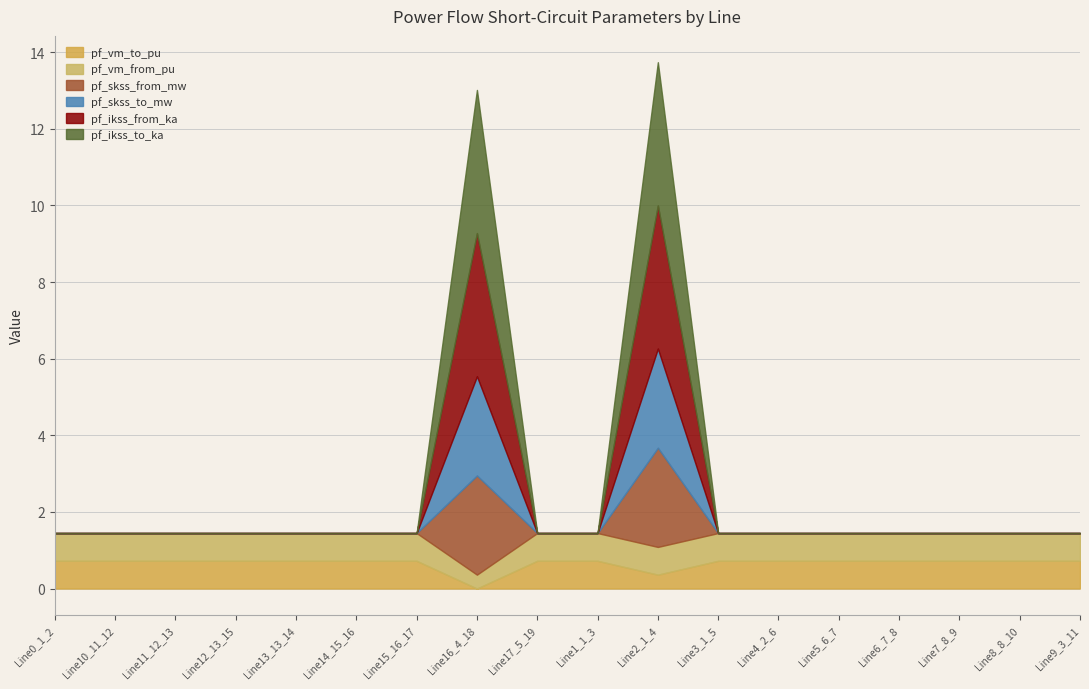

Reading left to right, transcribe all the data shown in this chart.

pf_vm_to_pu: Line0_1_2=0.7	Line10_11_12=0.7	Line11_12_13=0.7	Line12_13_15=0.7	Line13_13_14=0.7	Line14_15_16=0.7	Line15_16_17=0.7	Line16_4_18=0.0	Line17_5_19=0.7	Line1_1_3=0.7	Line2_1_4=0.4	Line3_1_5=0.7	Line4_2_6=0.7	Line5_6_7=0.7	Line6_7_8=0.7	Line7_8_9=0.7	Line8_8_10=0.7	Line9_3_11=0.7
pf_vm_from_pu: Line0_1_2=0.7	Line10_11_12=0.7	Line11_12_13=0.7	Line12_13_15=0.7	Line13_13_14=0.7	Line14_15_16=0.7	Line15_16_17=0.7	Line16_4_18=0.4	Line17_5_19=0.7	Line1_1_3=0.7	Line2_1_4=0.7	Line3_1_5=0.7	Line4_2_6=0.7	Line5_6_7=0.7	Line6_7_8=0.7	Line7_8_9=0.7	Line8_8_10=0.7	Line9_3_11=0.7
pf_skss_from_mw: Line0_1_2=0.0	Line10_11_12=0.0	Line11_12_13=0.0	Line12_13_15=0.0	Line13_13_14=0.0	Line14_15_16=0.0	Line15_16_17=0.0	Line16_4_18=2.6	Line17_5_19=0.0	Line1_1_3=0.0	Line2_1_4=2.6	Line3_1_5=0.0	Line4_2_6=0.0	Line5_6_7=0.0	Line6_7_8=0.0	Line7_8_9=0.0	Line8_8_10=0.0	Line9_3_11=0.0
pf_skss_to_mw: Line0_1_2=0.0	Line10_11_12=0.0	Line11_12_13=0.0	Line12_13_15=0.0	Line13_13_14=0.0	Line14_15_16=0.0	Line15_16_17=0.0	Line16_4_18=2.6	Line17_5_19=0.0	Line1_1_3=0.0	Line2_1_4=2.6	Line3_1_5=0.0	Line4_2_6=0.0	Line5_6_7=0.0	Line6_7_8=0.0	Line7_8_9=0.0	Line8_8_10=0.0	Line9_3_11=0.0
pf_ikss_from_ka: Line0_1_2=0.0	Line10_11_12=0.0	Line11_12_13=0.0	Line12_13_15=0.0	Line13_13_14=0.0	Line14_15_16=0.0	Line15_16_17=0.0	Line16_4_18=3.7	Line17_5_19=0.0	Line1_1_3=0.0	Line2_1_4=3.7	Line3_1_5=0.0	Line4_2_6=0.0	Line5_6_7=0.0	Line6_7_8=0.0	Line7_8_9=0.0	Line8_8_10=0.0	Line9_3_11=0.0
pf_ikss_to_ka: Line0_1_2=0.0	Line10_11_12=0.0	Line11_12_13=0.0	Line12_13_15=0.0	Line13_13_14=0.0	Line14_15_16=0.0	Line15_16_17=0.0	Line16_4_18=3.7	Line17_5_19=0.0	Line1_1_3=0.0	Line2_1_4=3.7	Line3_1_5=0.0	Line4_2_6=0.0	Line5_6_7=0.0	Line6_7_8=0.0	Line7_8_9=0.0	Line8_8_10=0.0	Line9_3_11=0.0